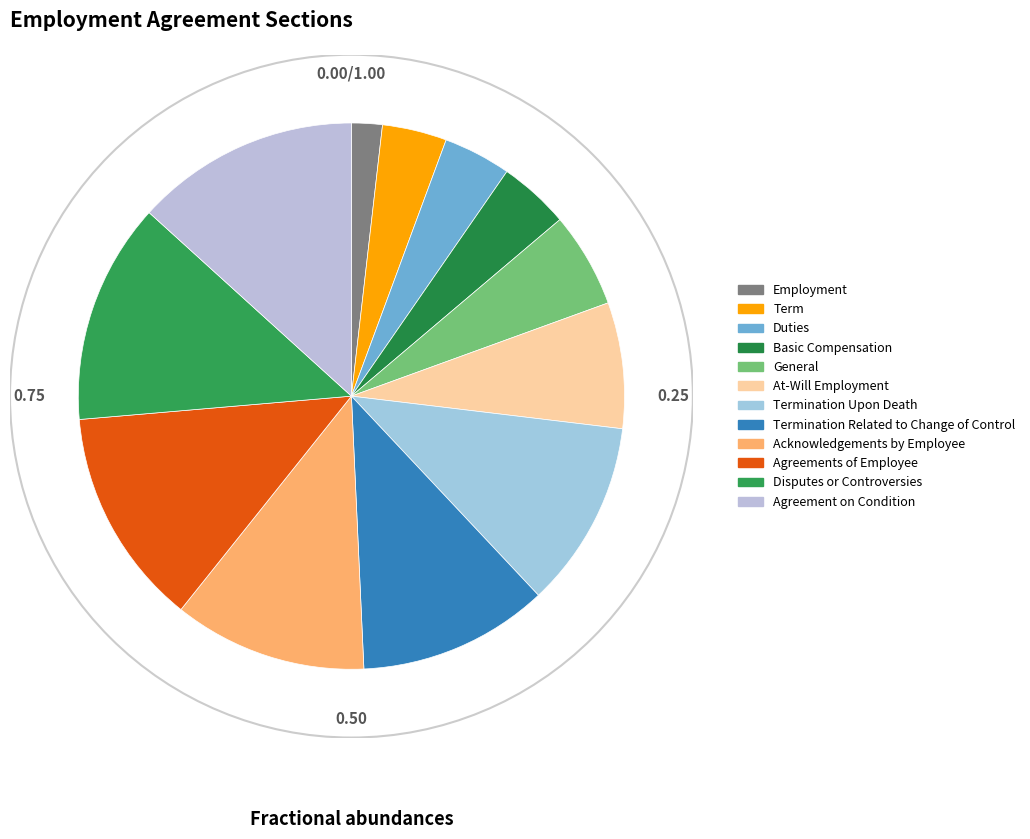

Count the number of slices in the pie.

12